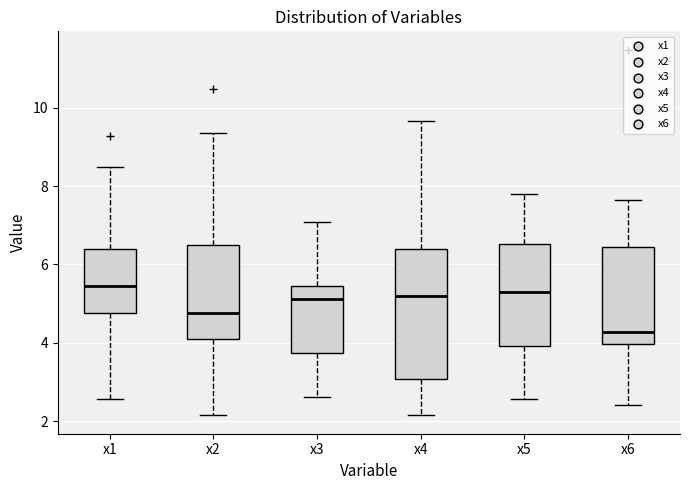

Which box's median line is the lowest?

x6